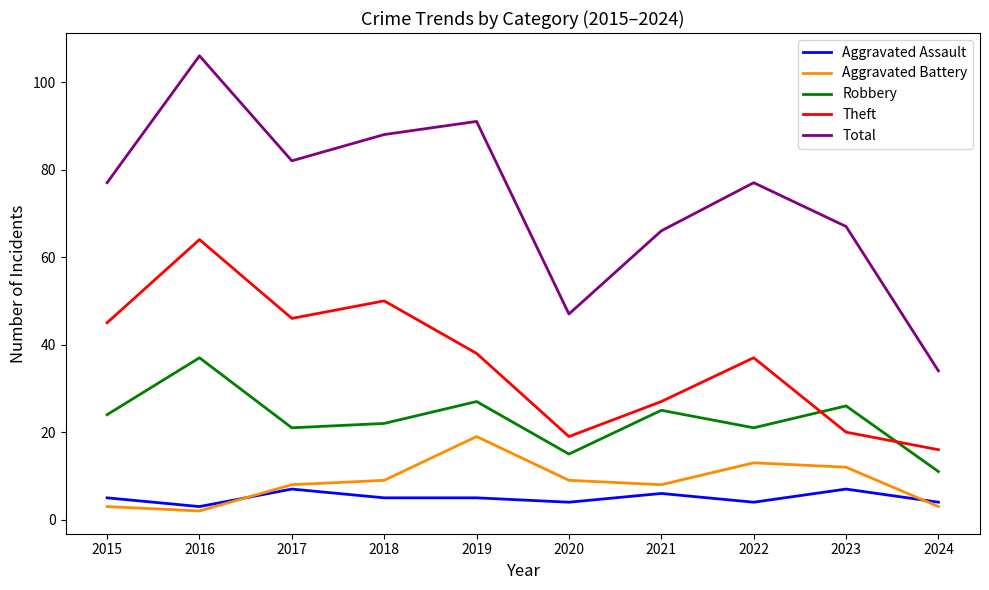

Which series has the largest range (max minus min)?

Total